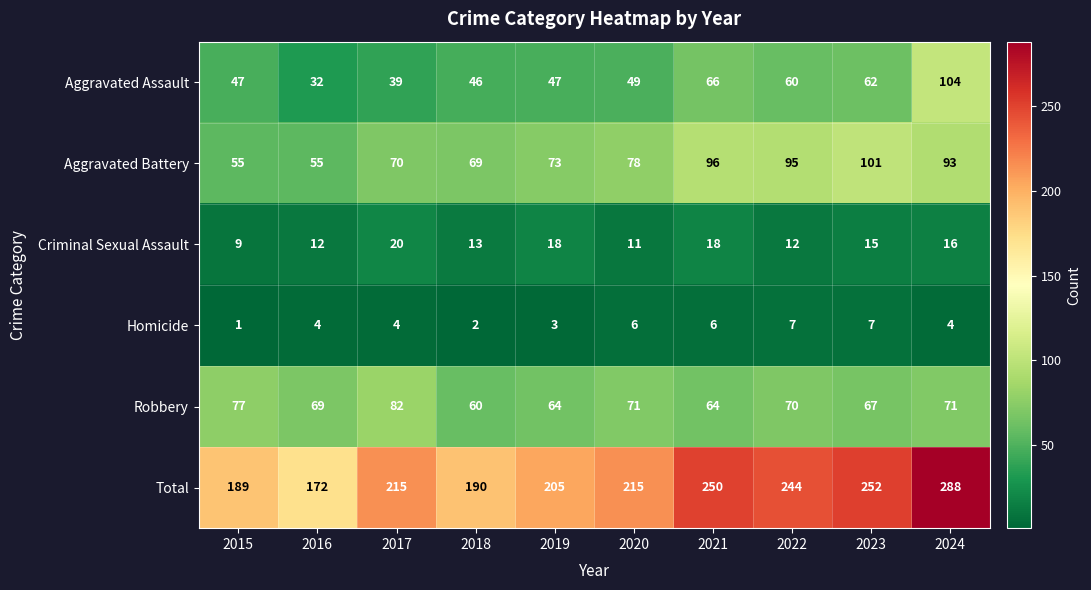

At 2021, list the series in order from smallest to largest.

Homicide, Criminal Sexual Assault, Robbery, Aggravated Assault, Aggravated Battery, Total